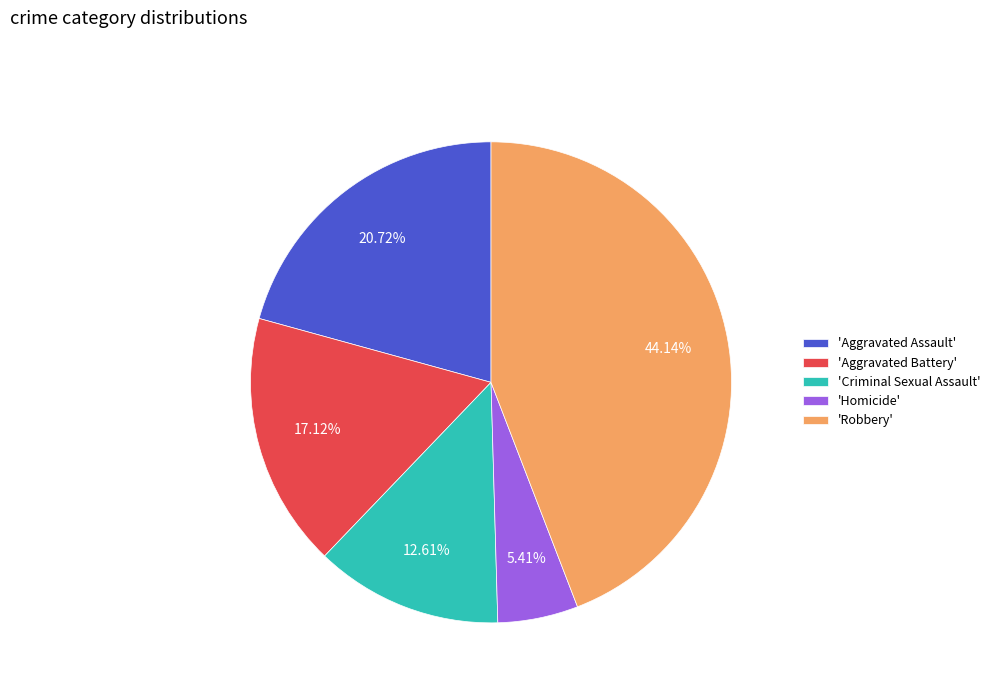

Is the sum of 'Robbery' and 'Criminal Sexual Assault' greater than half?

Yes